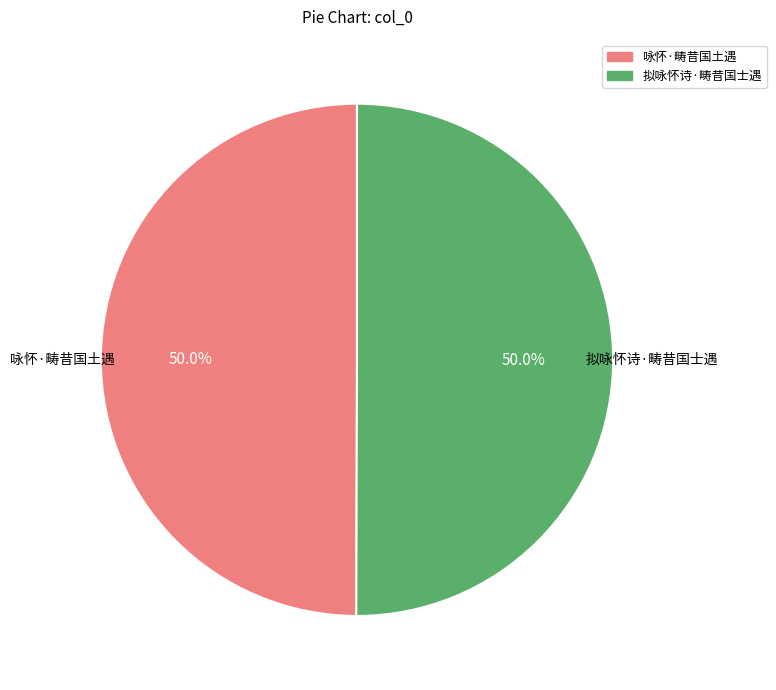

What portion of the pie excludes 拟咏怀诗·畴昔国士遇?

50.0%